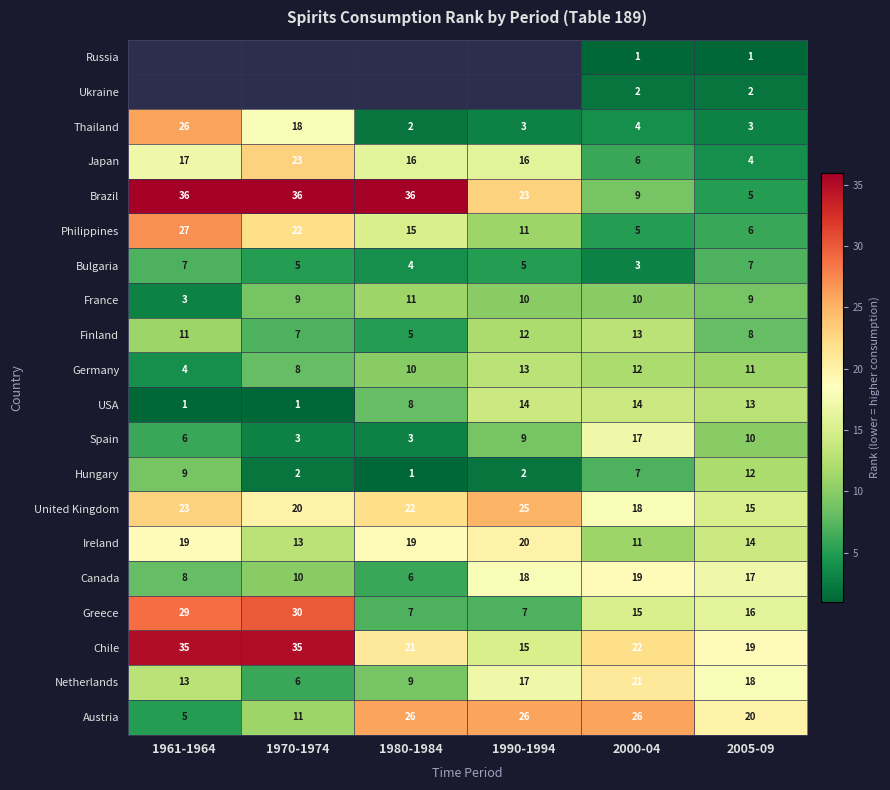

Is it true that Philippines equals 2 at 2000-04?

False